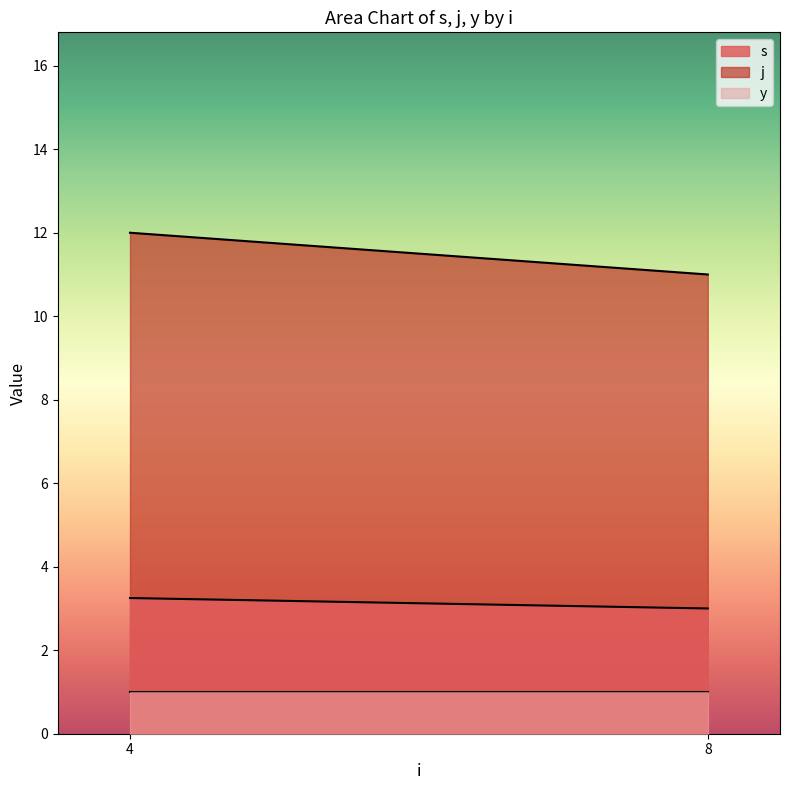

Rank the series at 4 from highest to lowest value.

j, s, y